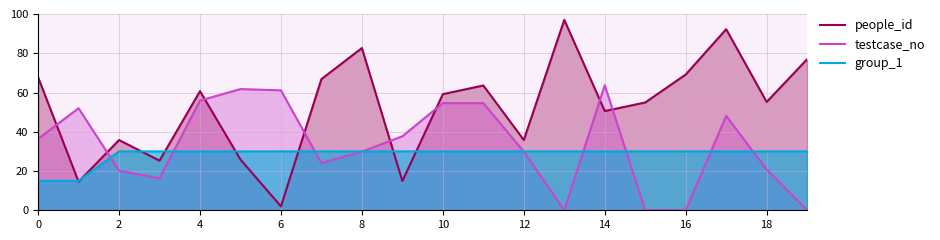

Rank the series at 18 from highest to lowest value.

people_id, group_1, testcase_no